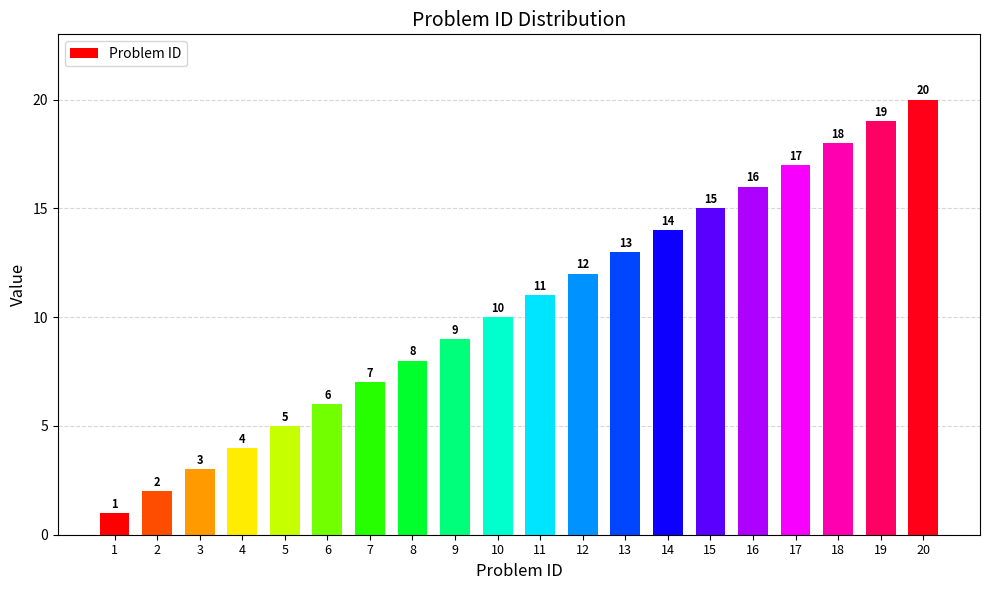

Which label corresponds to the smallest value in the chart?

1